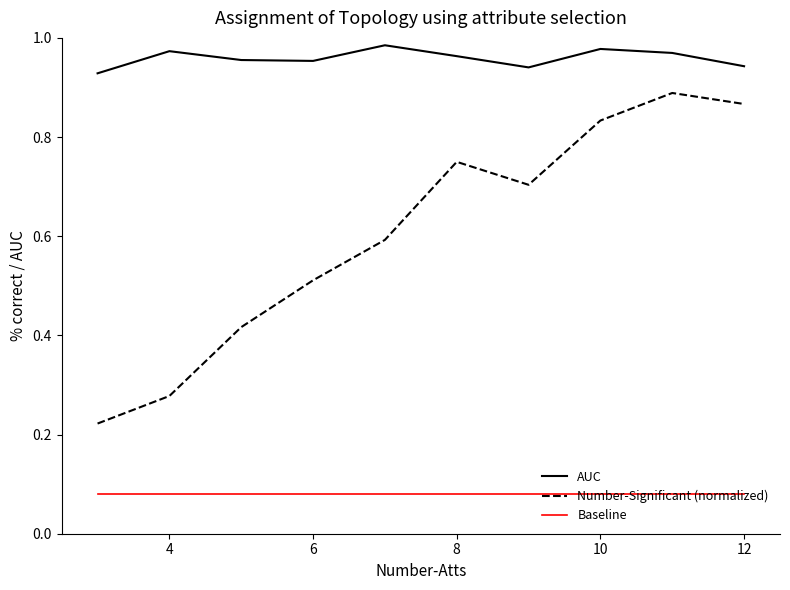

List the series in order of their peak value, lowest first.

Baseline, Number-Significant (normalized), AUC